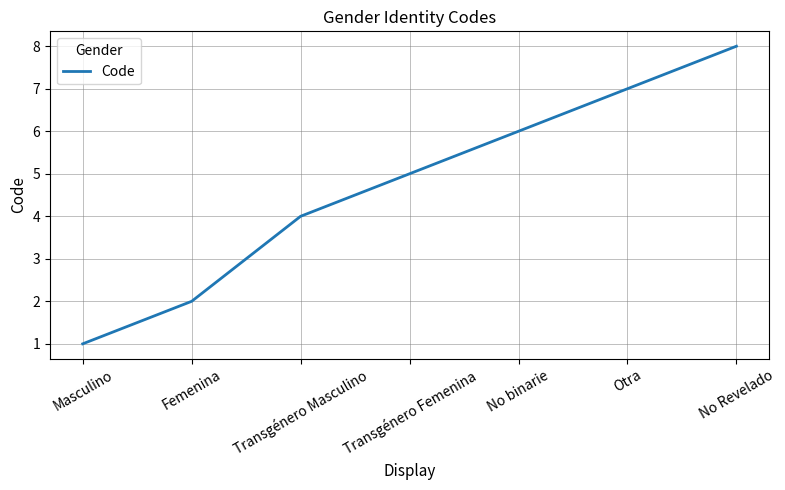

Rank the categories by value from lowest to highest.

Masculino, Femenina, Transgénero Masculino, Transgénero Femenina, No binarie, Otra, No Revelado